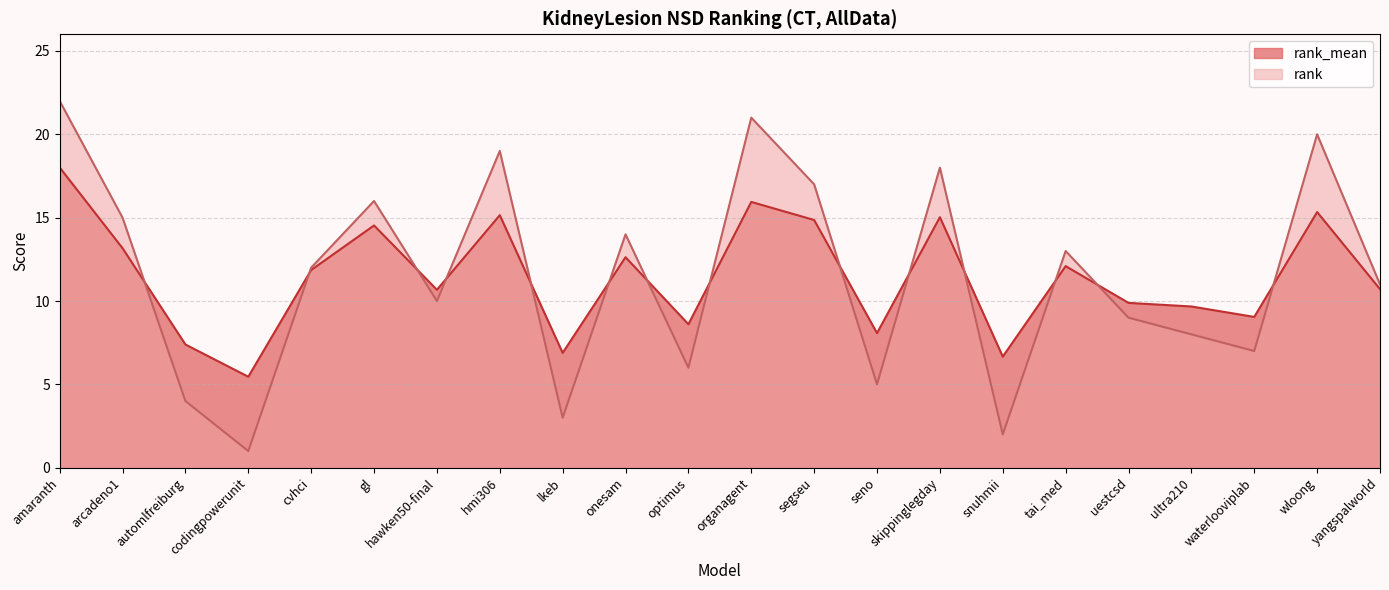

At which label does rank_mean first exceed 11?

amaranth